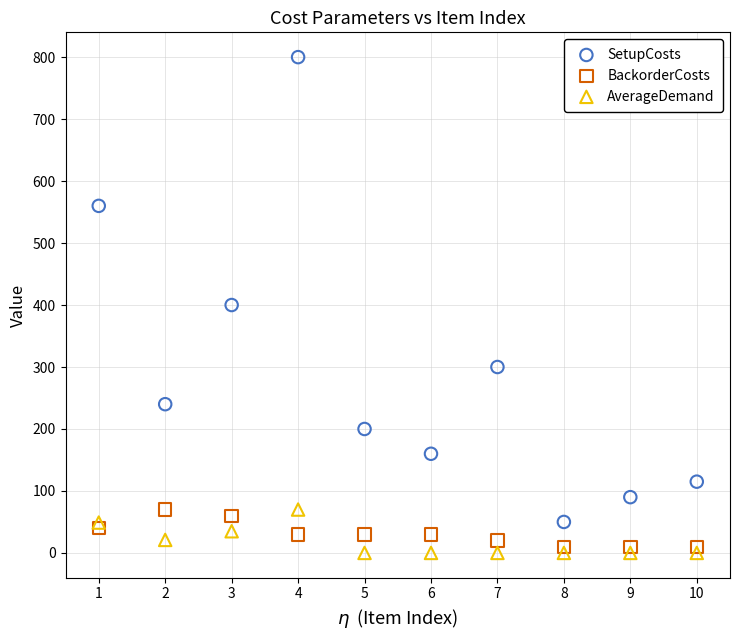

Which series has the largest Y range (max minus min)?

SetupCosts